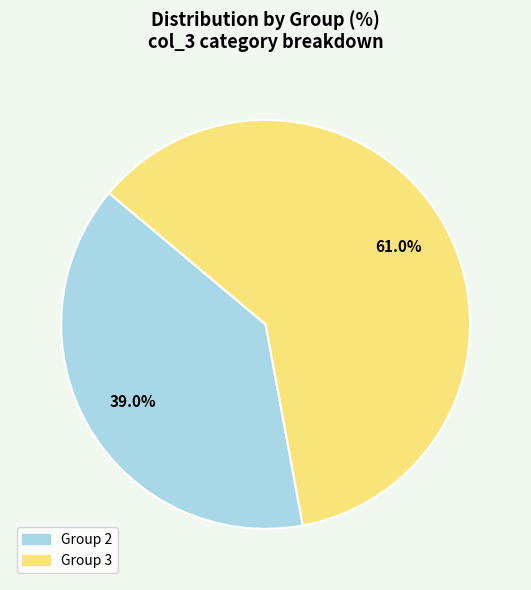

How many segments does this pie chart have?

2